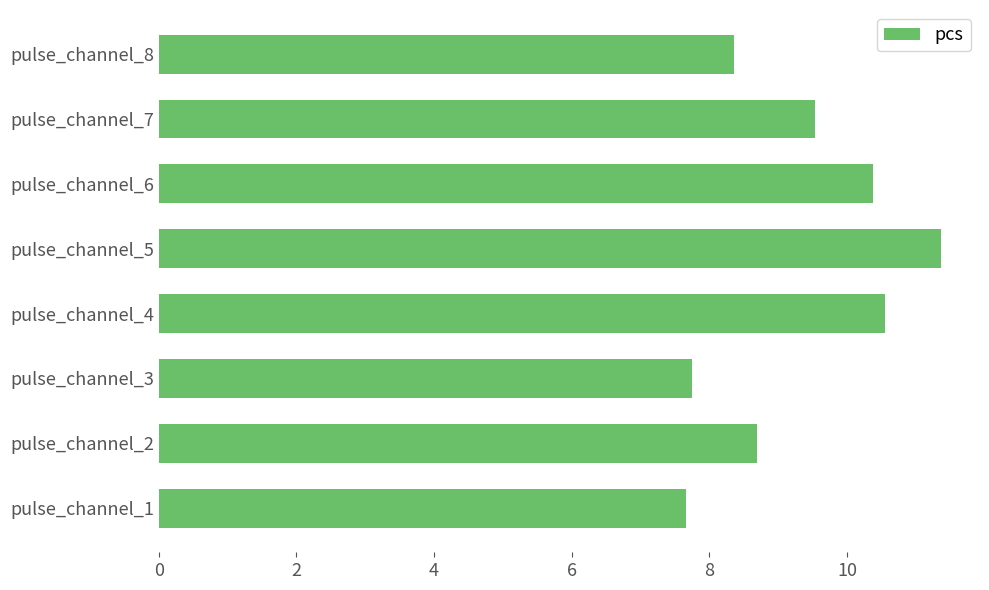

What is the ratio of the value at pulse_channel_1 to the value at pulse_channel_8?

0.9